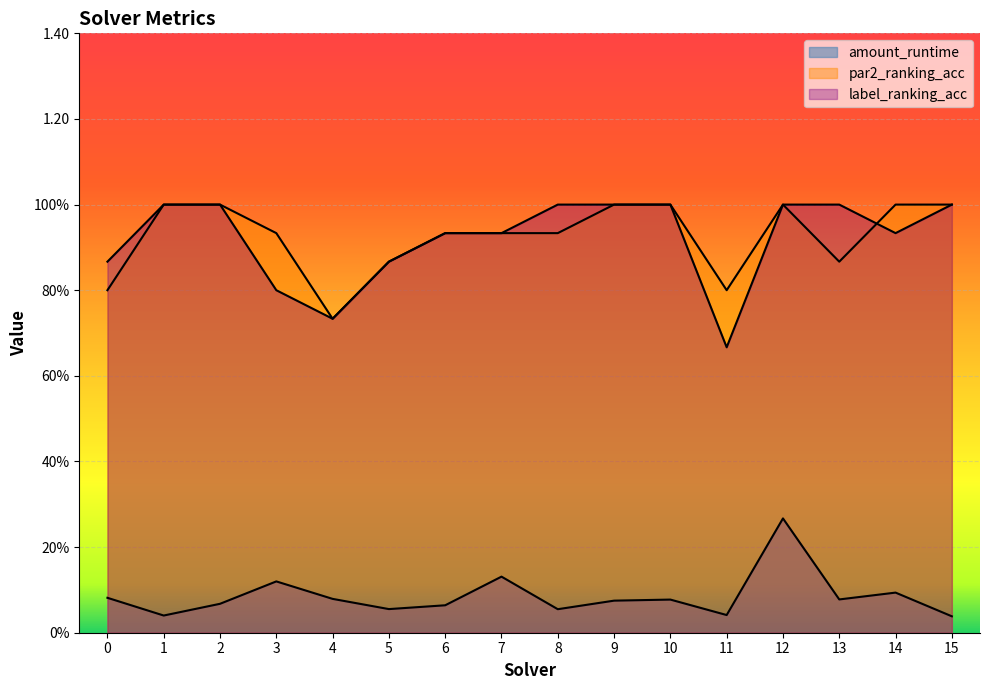

What is the sum of the label_ranking_acc values at 6 and 9?

1.9